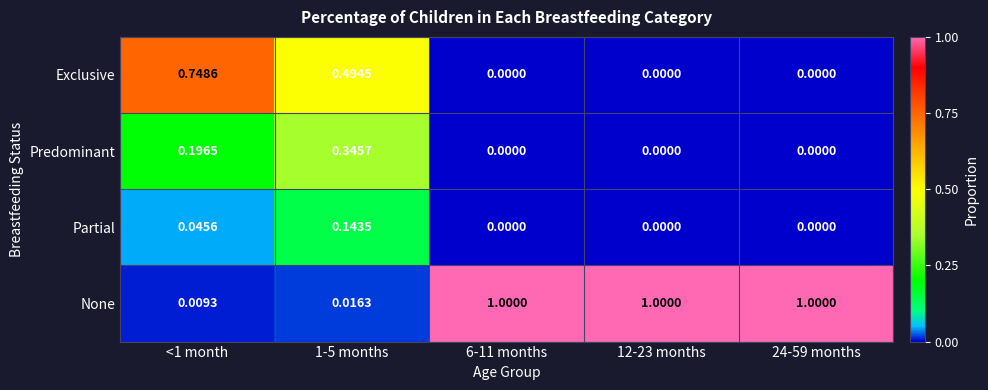

List the series in order of their peak value, lowest first.

Partial, Predominant, Exclusive, None